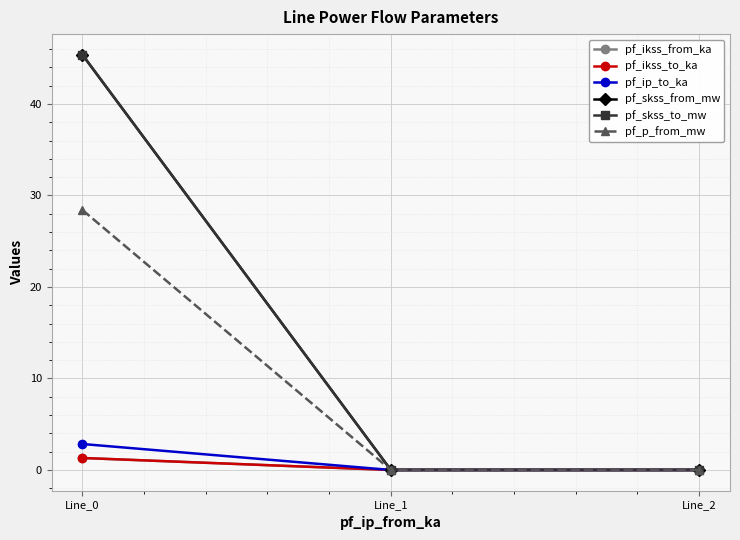

Rank the categories by pf_ikss_to_ka value from lowest to highest.

Line_1, Line_2, Line_0